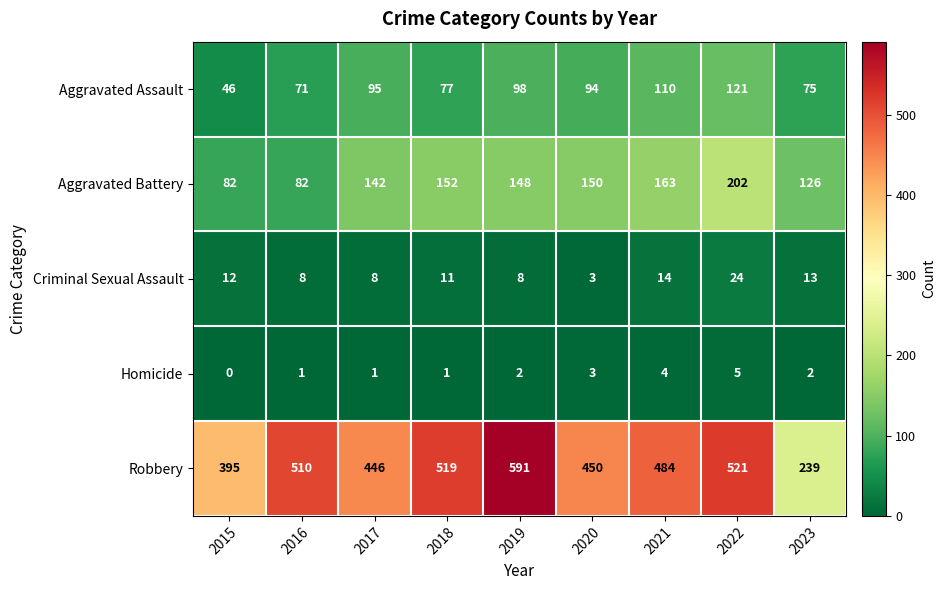

Which series has the largest range (max minus min)?

Robbery